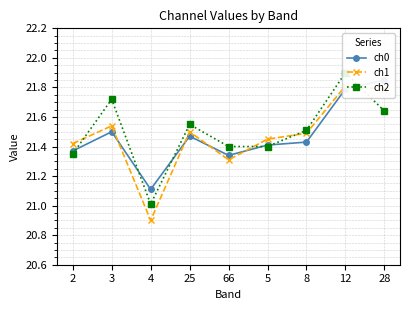

List the series in order of their overall mean, lowest first.

ch1, ch0, ch2